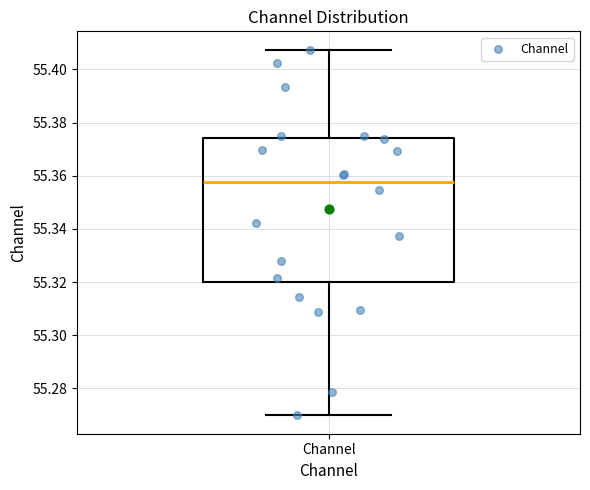

Read this box plot against the y-axis: the position of the median line, the range covered by the box, and the ends of both whiskers. The values are not printed on the chart, so give them approximately, as read against the axis.

median 55.358, box 55.320 to 55.374, whiskers 55.270 to 55.408